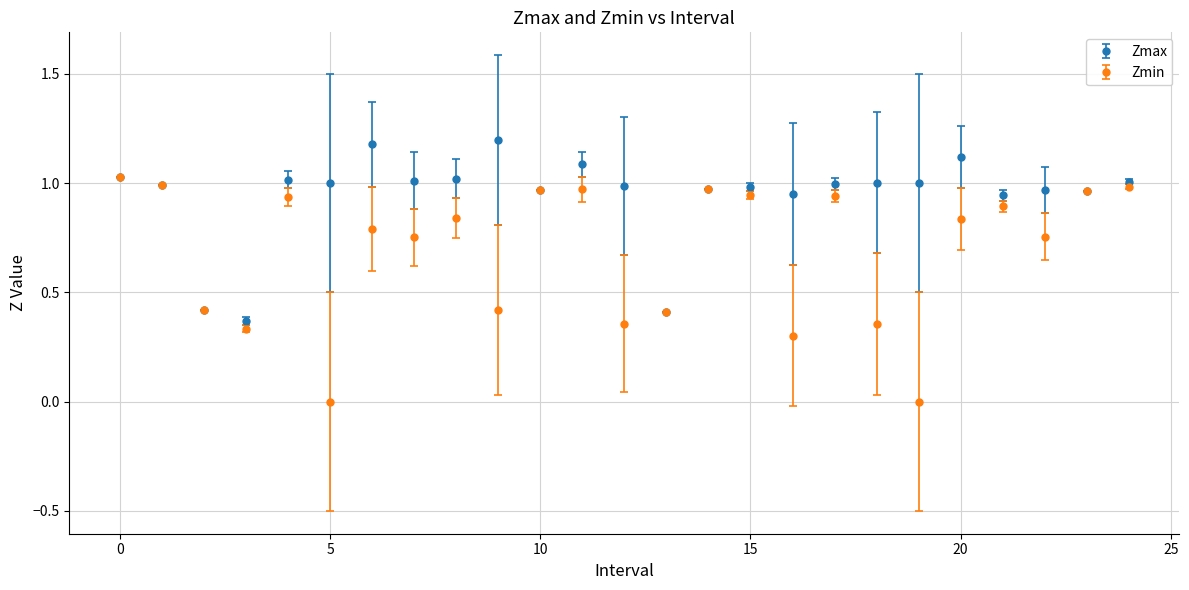

What are all the series names shown in the legend?

Zmax, Zmin